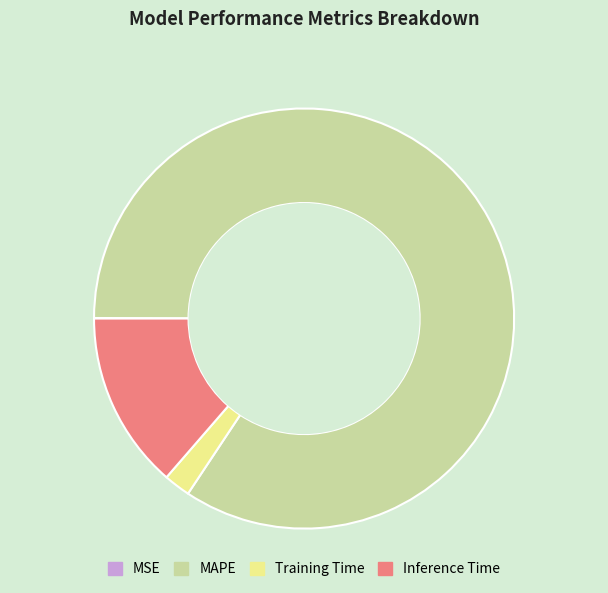

Which slice represents more than half of the pie?

MAPE